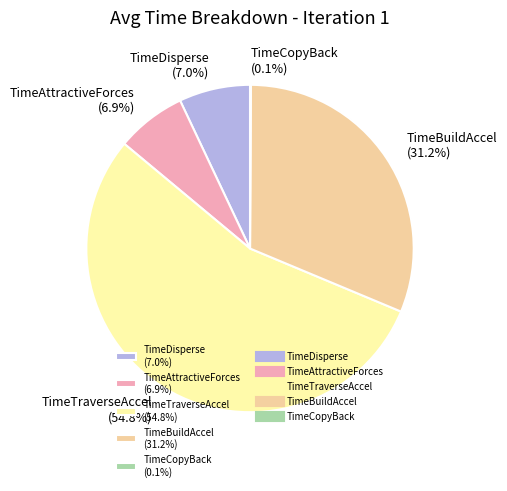

What percentage is NOT represented by TimeAttractiveForces (6.9%)?

93.1%